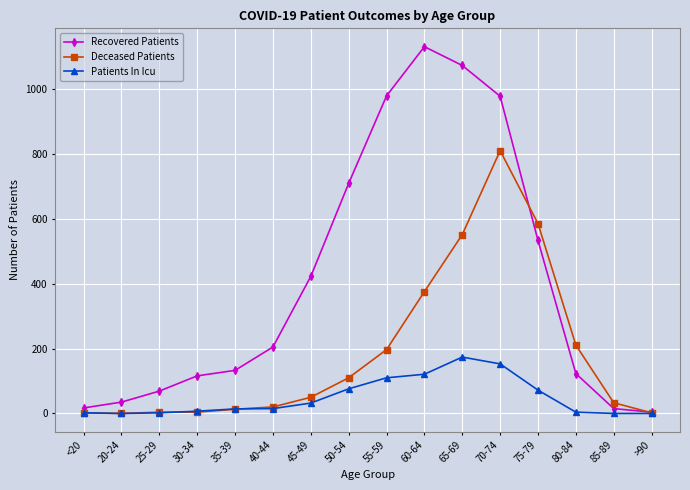

What is the maximum value for Patients In Icu?

174